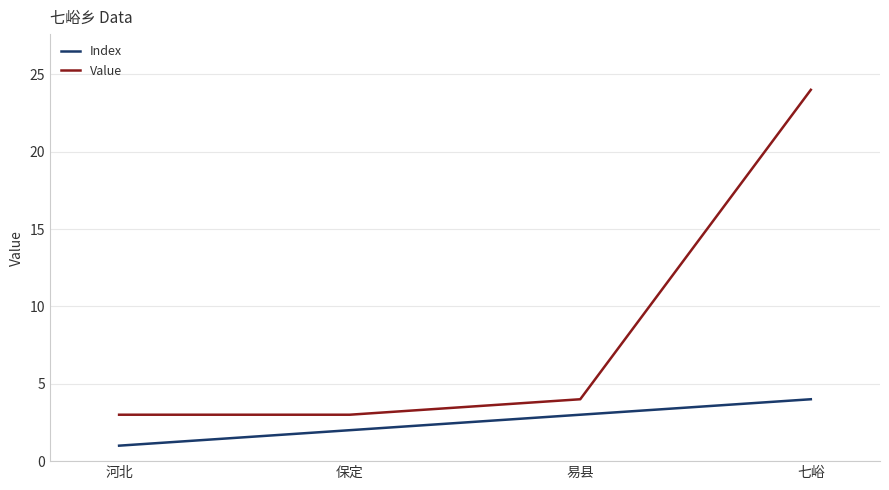

At which category is the sum across all series the highest?

七峪